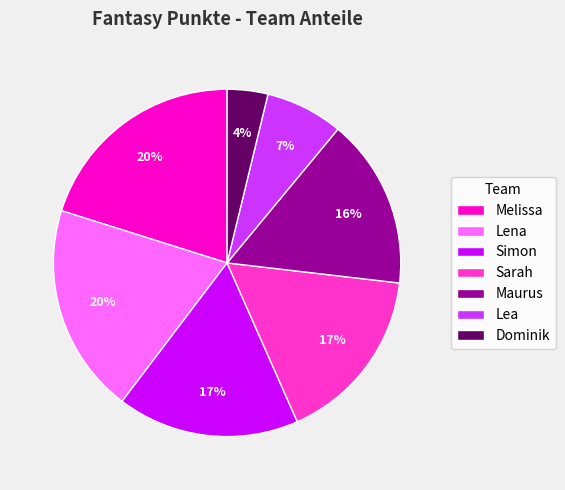

Count the number of slices in the pie.

7